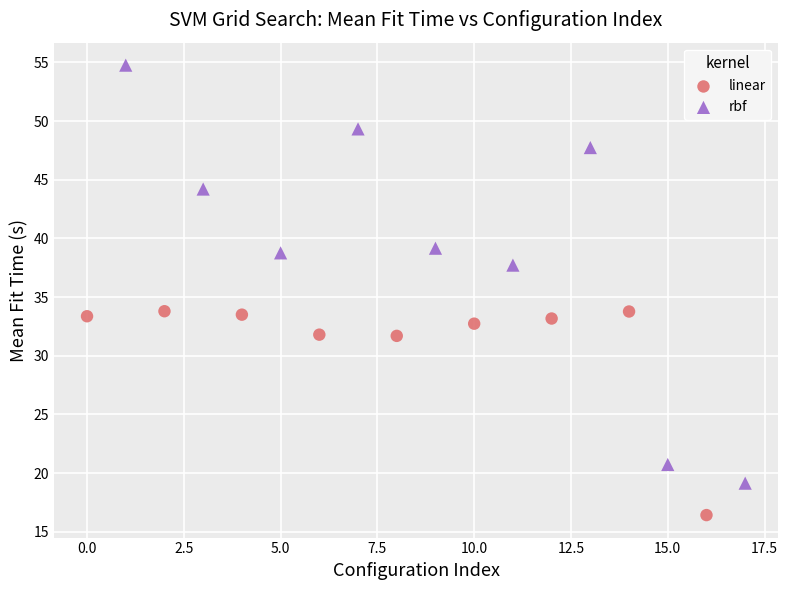

Which series reaches the maximum Y coordinate?

rbf